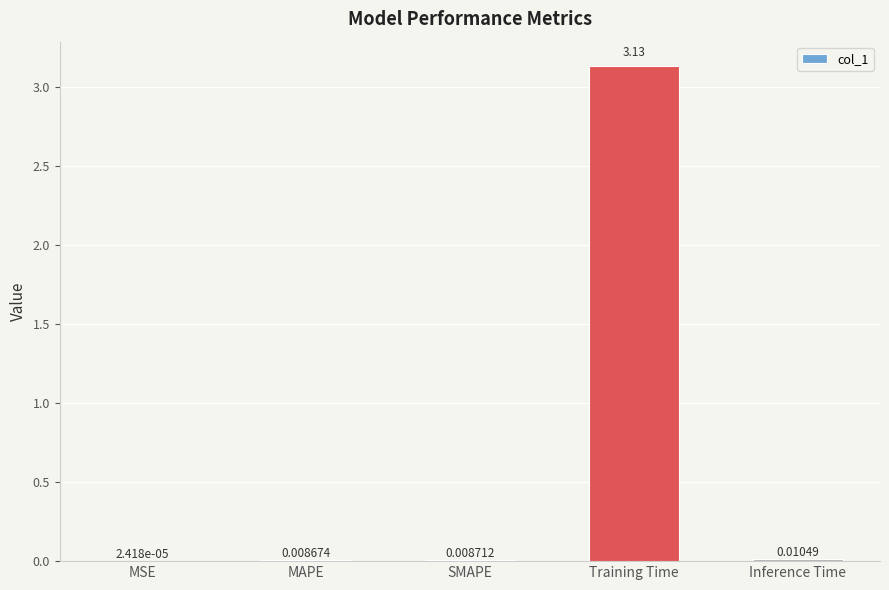

Are the bars grouped side by side (vs. stacked)?

No